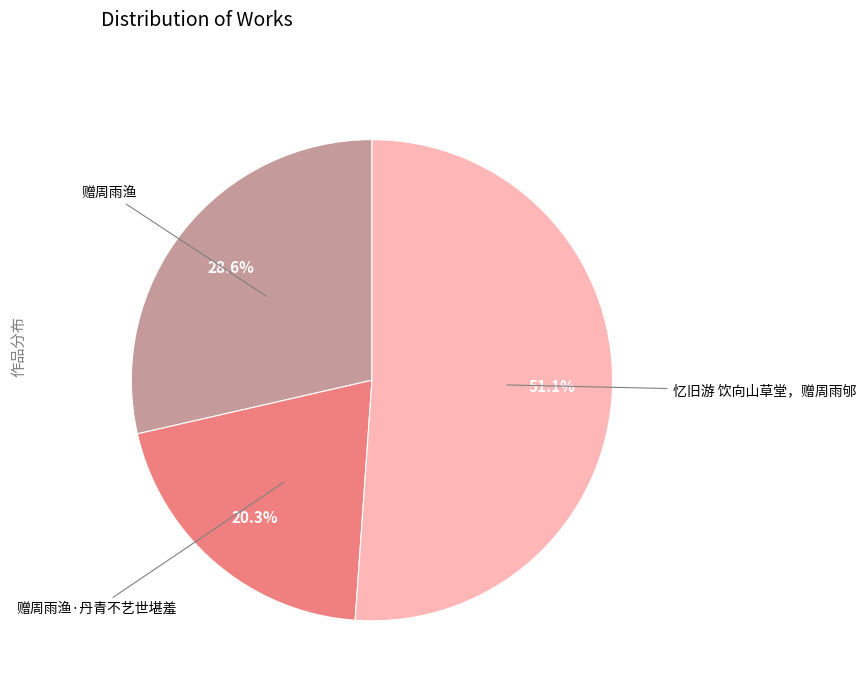

What percentage is the 赠周雨渔 slice, to the nearest percent?

29%